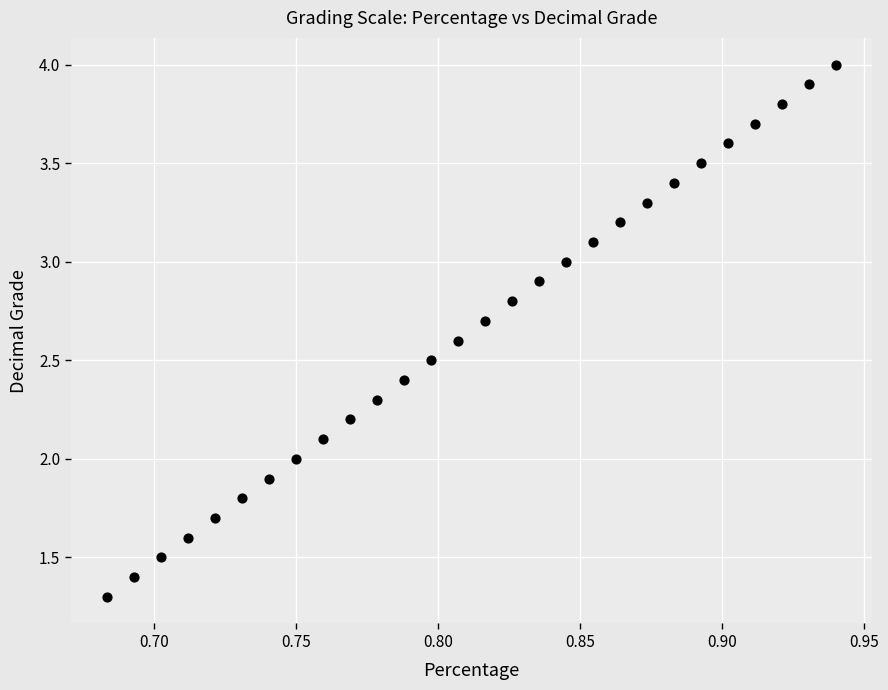

What is the range of Y values (max minus min)?

2.7